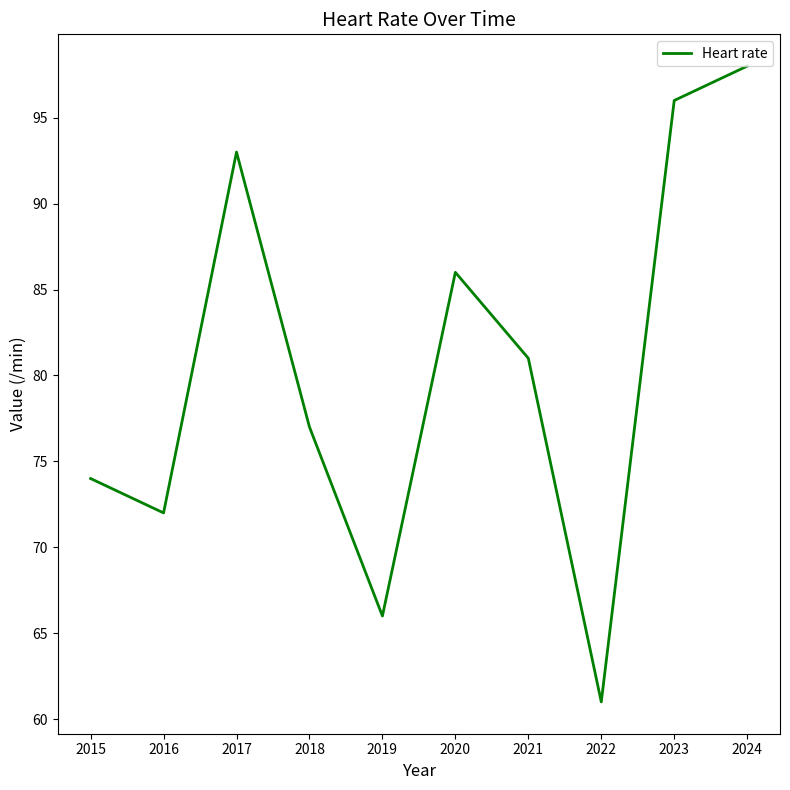

Between 2022 and 2016, which is larger?

2016